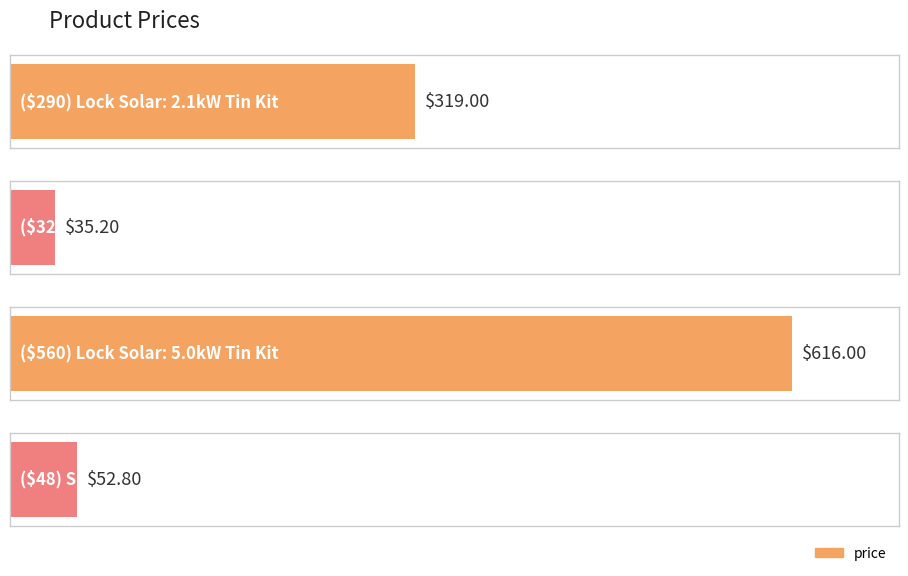

What is the sum of all values?

1023.0